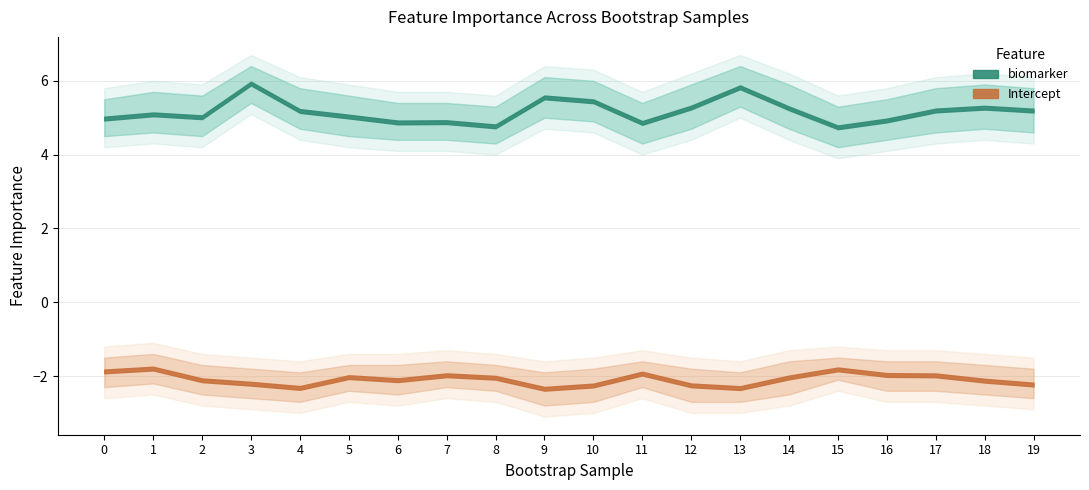

Does the chart have visible grid lines?

Yes